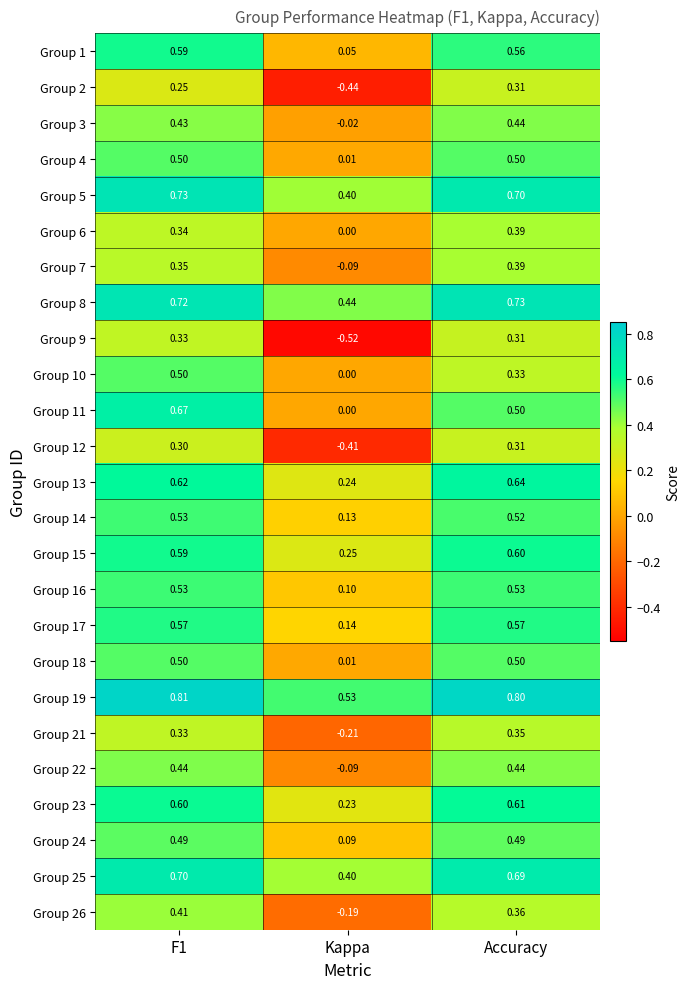

How many values in the Group 6 series exceed 0?

2